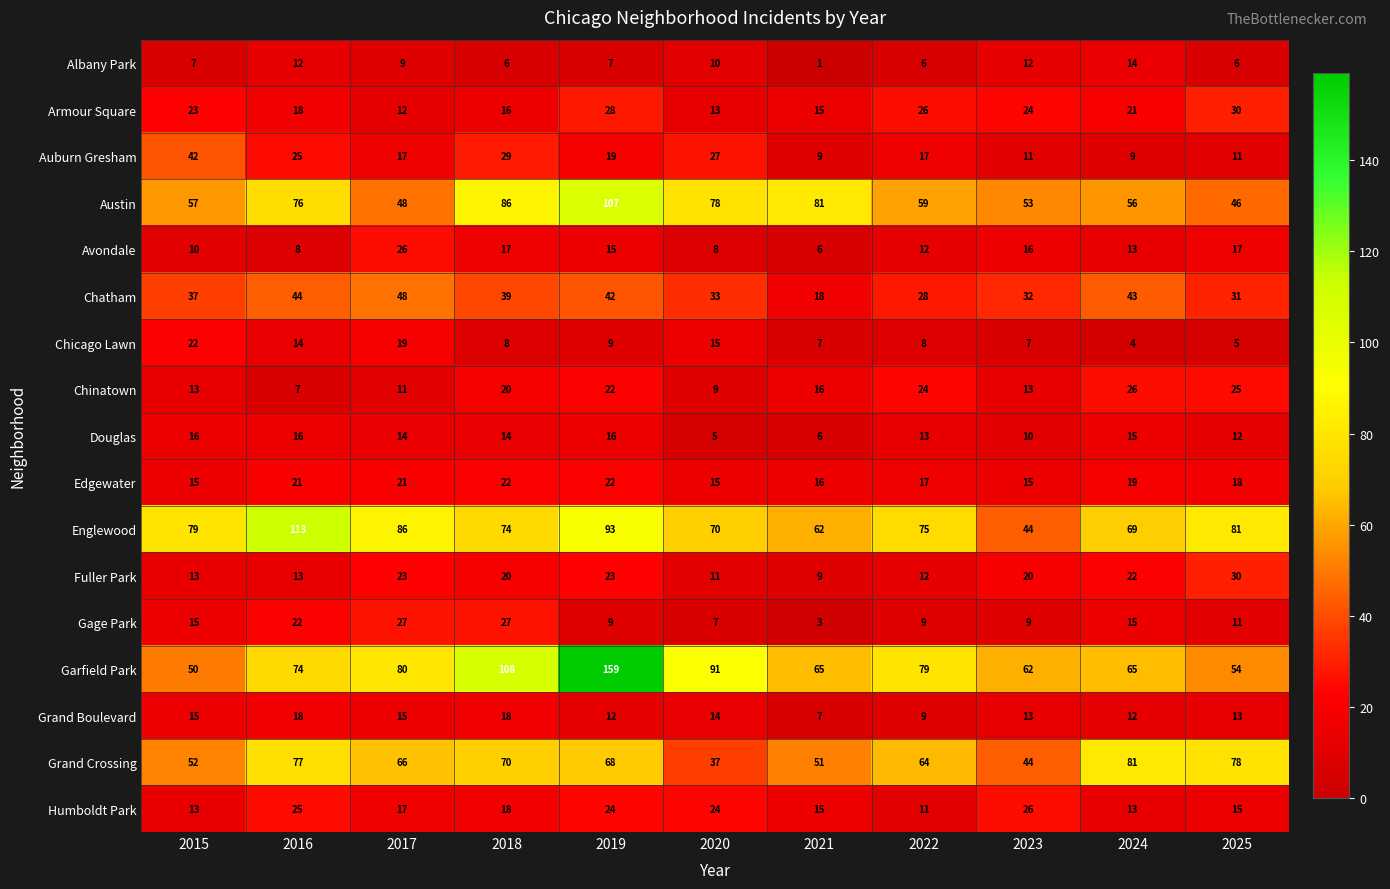

What is the greatest value displayed?

159